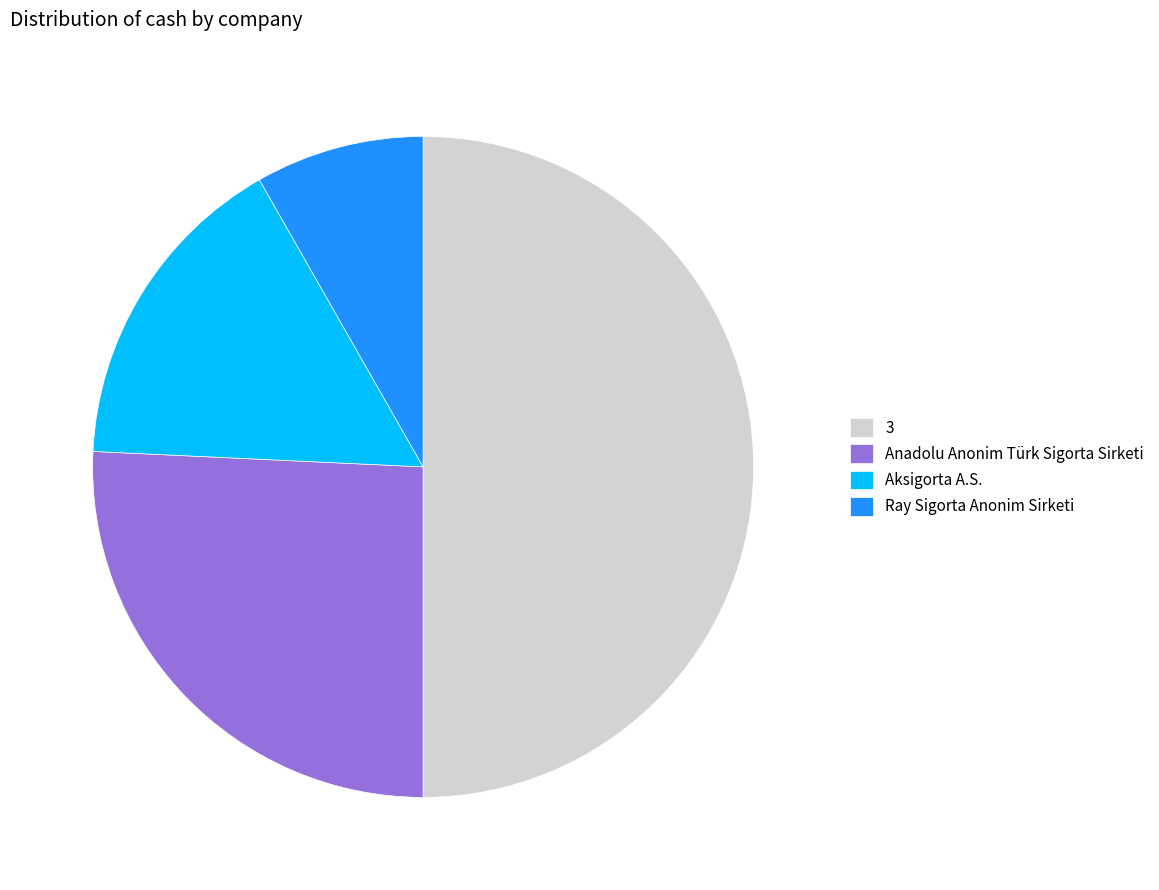

Is it true that Anadolu Anonim Türk Sigorta Sirketi is 26% of the pie?

True